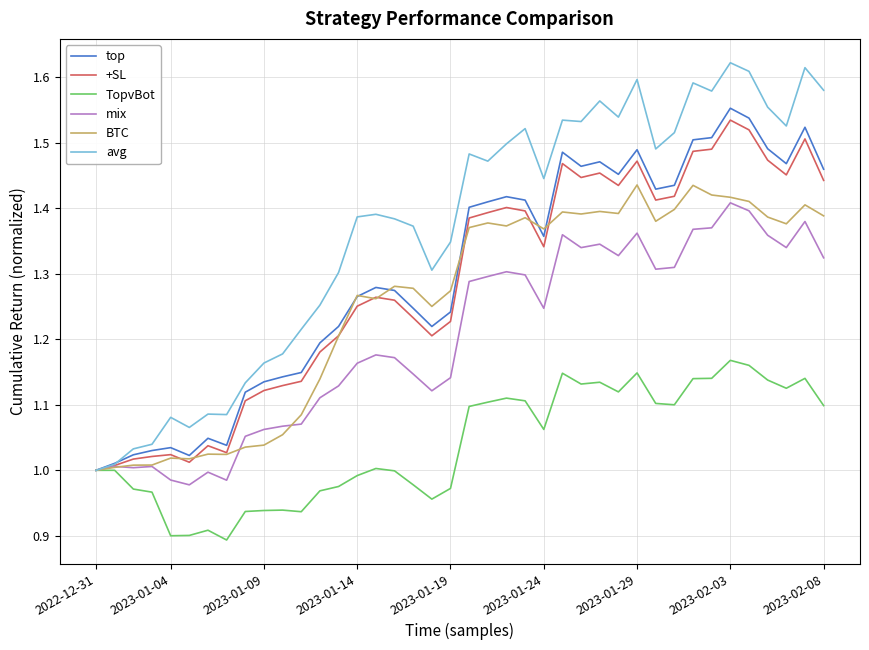

Which series has the largest total across all categories?

avg